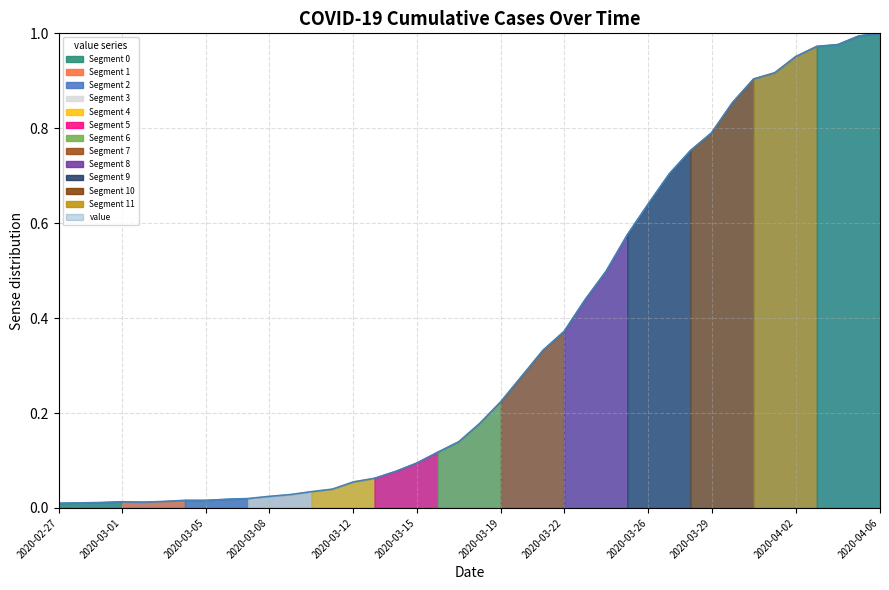

Reading left to right, list all the values displayed in this chart.

2020-02-27=0.0	2020-02-28=0.0	2020-02-29=0.0	2020-03-01=0.0	2020-03-02=0.0	2020-03-03=0.0	2020-03-04=0.0	2020-03-05=0.0	2020-03-06=0.0	2020-03-07=0.0	2020-03-08=0.0	2020-03-09=0.0	2020-03-10=0.0	2020-03-11=0.0	2020-03-12=0.1	2020-03-13=0.1	2020-03-14=0.1	2020-03-15=0.1	2020-03-16=0.1	2020-03-17=0.1	2020-03-18=0.2	2020-03-19=0.2	2020-03-20=0.3	2020-03-21=0.3	2020-03-22=0.4	2020-03-23=0.4	2020-03-24=0.5	2020-03-25=0.6	2020-03-26=0.6	2020-03-27=0.7	2020-03-28=0.8	2020-03-29=0.8	2020-03-30=0.9	2020-03-31=0.9	2020-04-01=0.9	2020-04-02=1.0	2020-04-03=1.0	2020-04-04=1.0	2020-04-05=1.0	2020-04-06=1.0